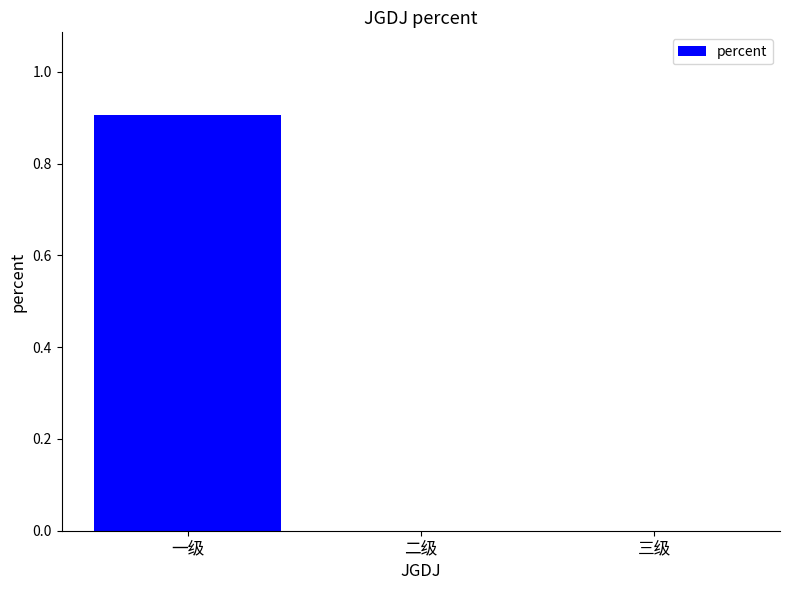

What is the sum of the values at 三级 and 一级?

0.9